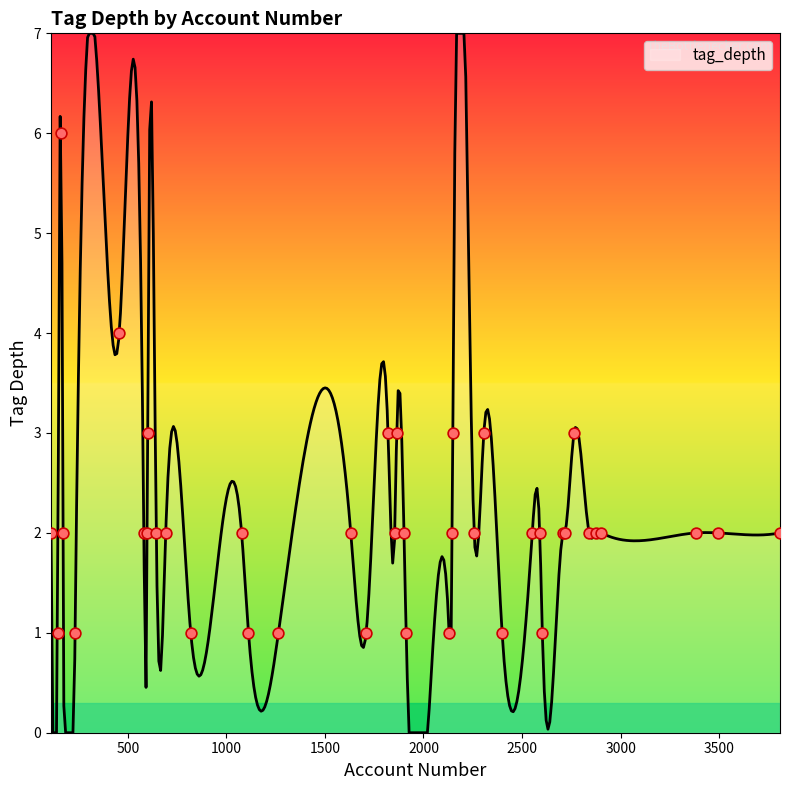

What is the change in value from 2552 to 232?

-1